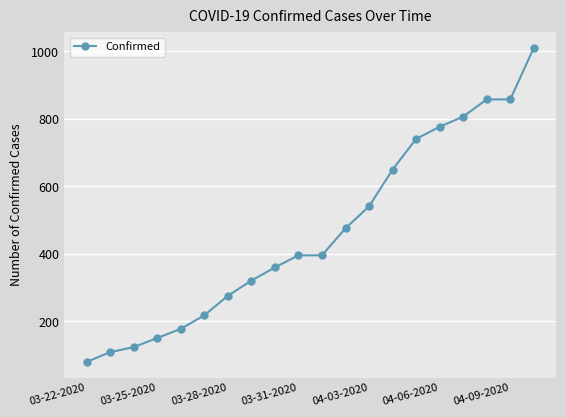

Reading right to left, what are all the values shown in this chart?

1011	858	858	807	777	741	650	541	476	396	396	360	321	276	218	178	151	124	109	80